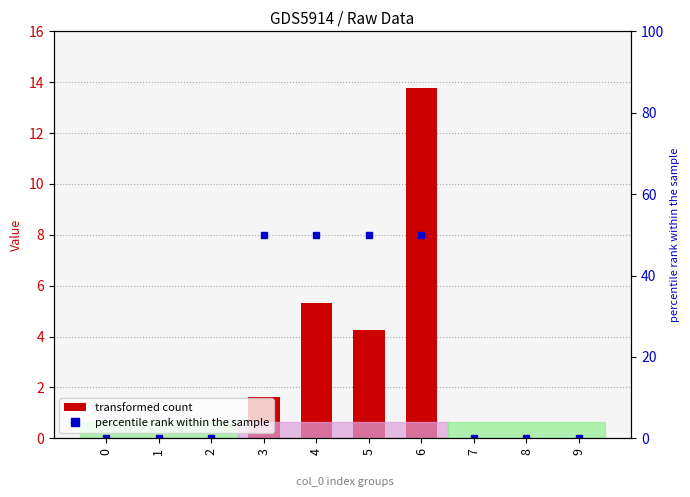

Is the value of col_1 at 8 greater than the value of percentile rank within the sample at 9?

No